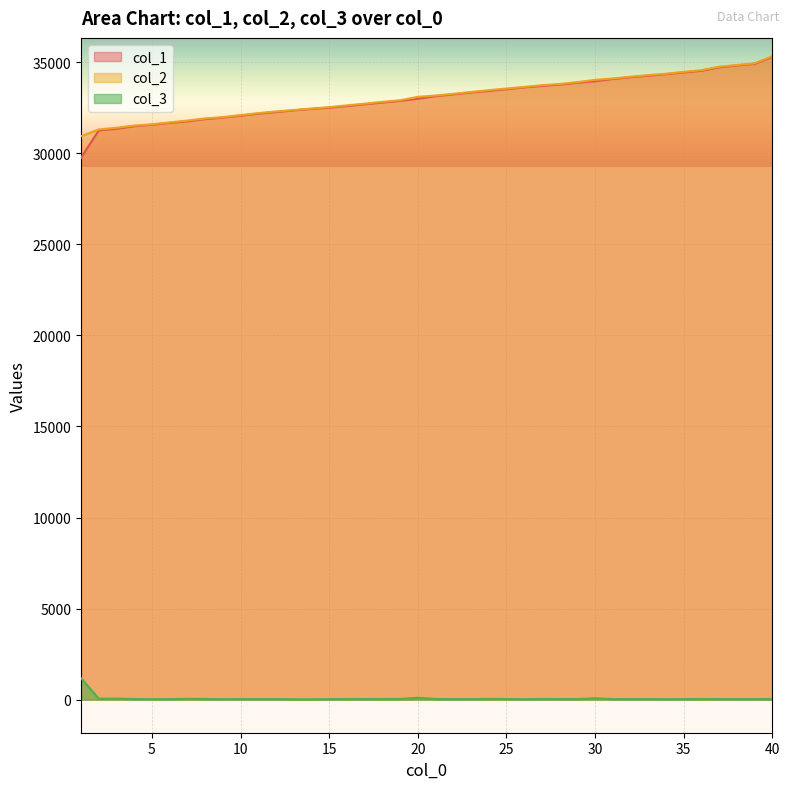

Read the col_1 value at 30, to the nearest 100.

34000